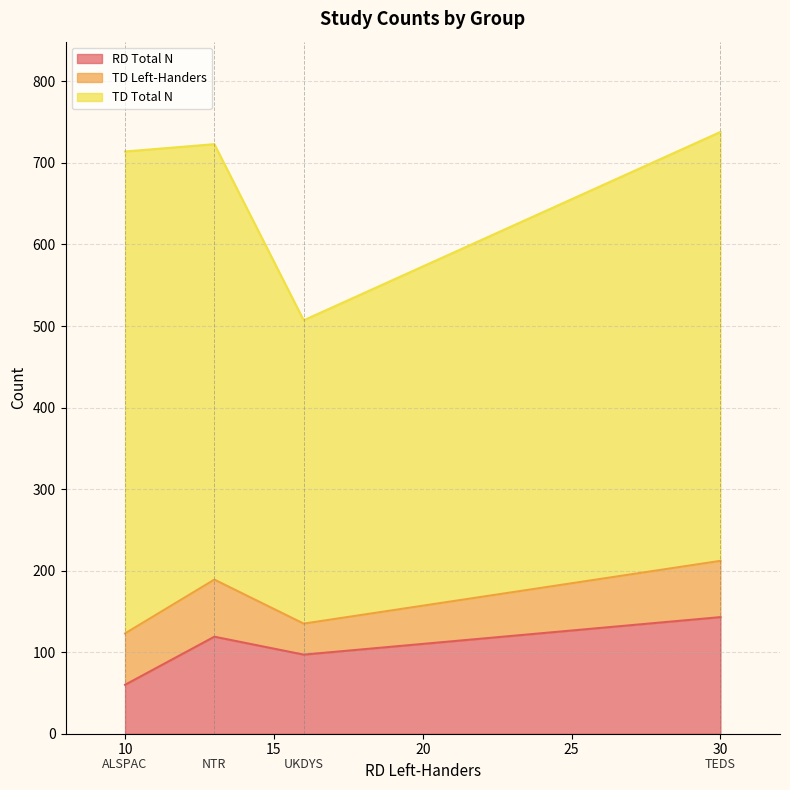

What are all the series names shown in the legend?

RD Total N, TD Left-Handers, TD Total N